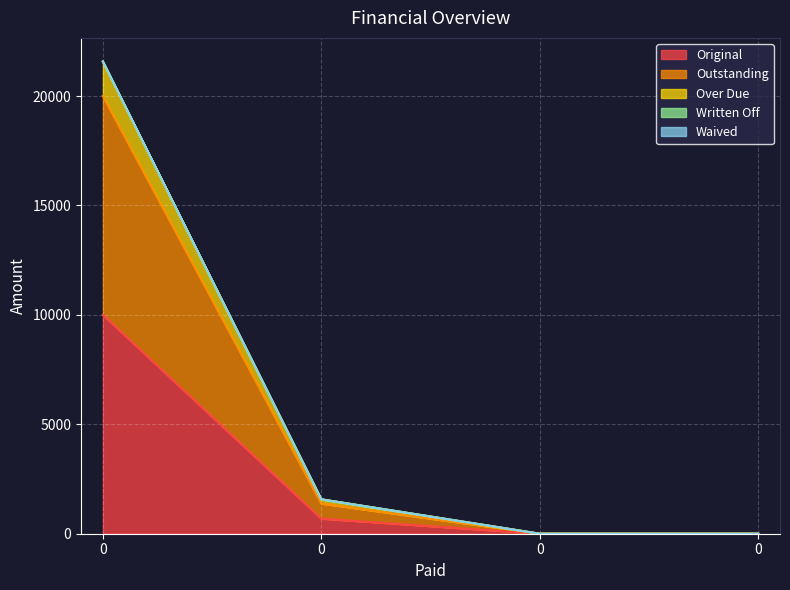

True or false: Outstanding has more than 0 points higher than both neighbors.

False